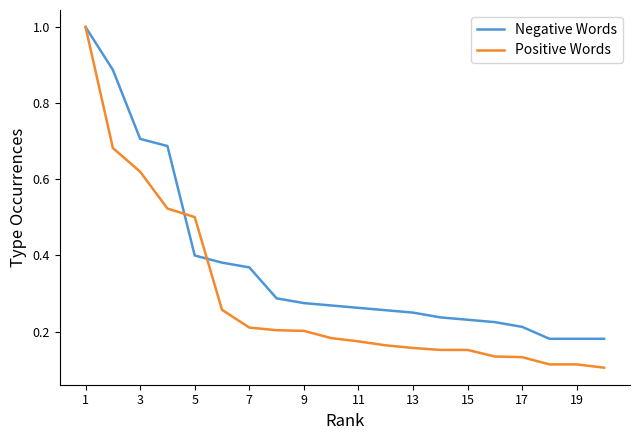

Which series has the largest range (max minus min)?

Positive Words